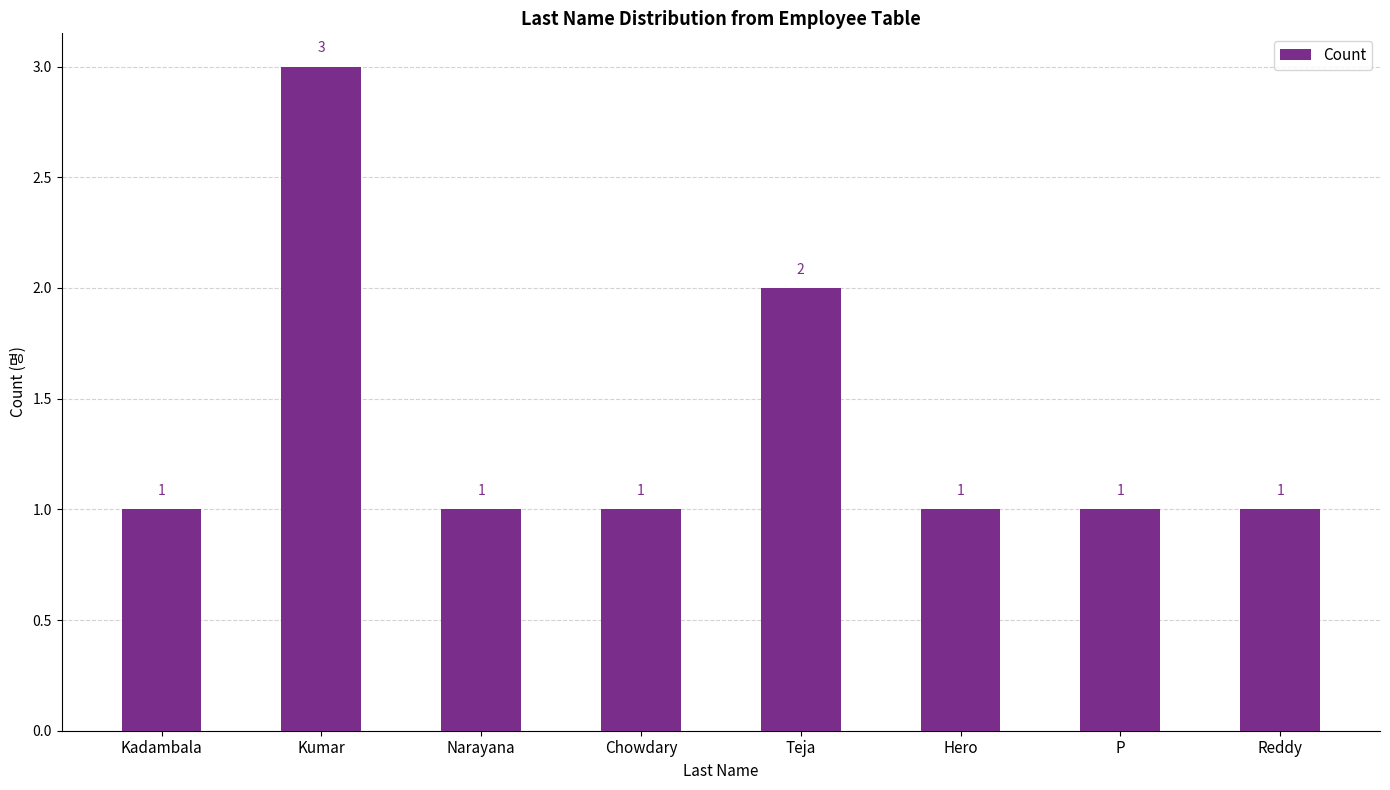

What is the value of the 7th bar from the left?

1